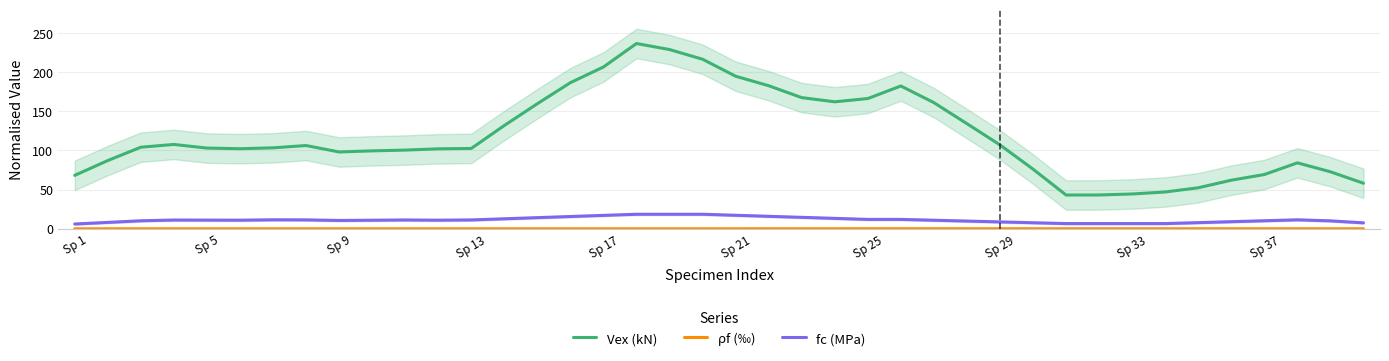

Which series has the largest range (max minus min)?

Vex (kN)